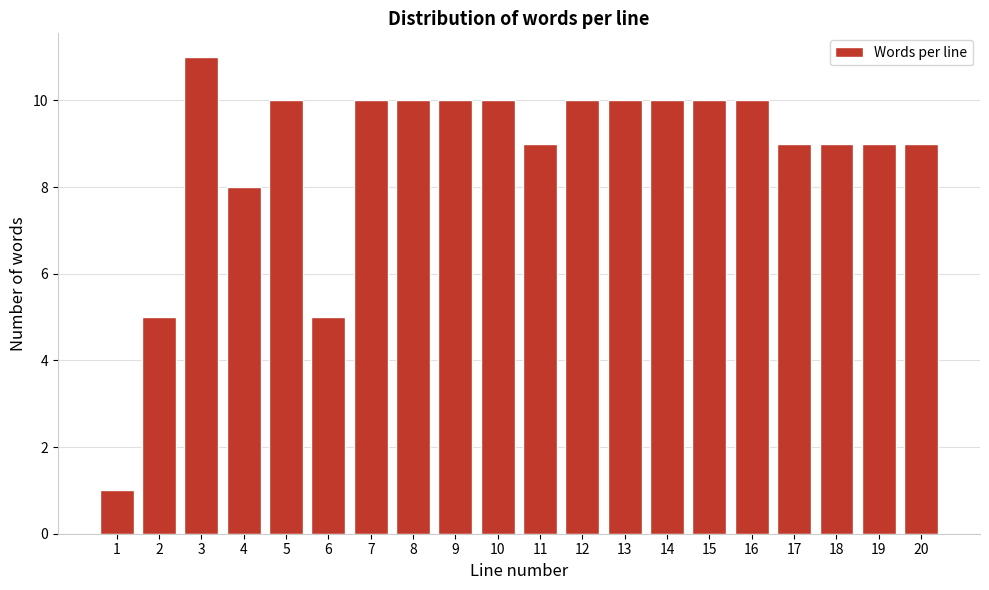

Reading left to right, extract all data points from this chart.

1=1	2=5	3=11	4=8	5=10	6=5	7=10	8=10	9=10	10=10	11=9	12=10	13=10	14=10	15=10	16=10	17=9	18=9	19=9	20=9